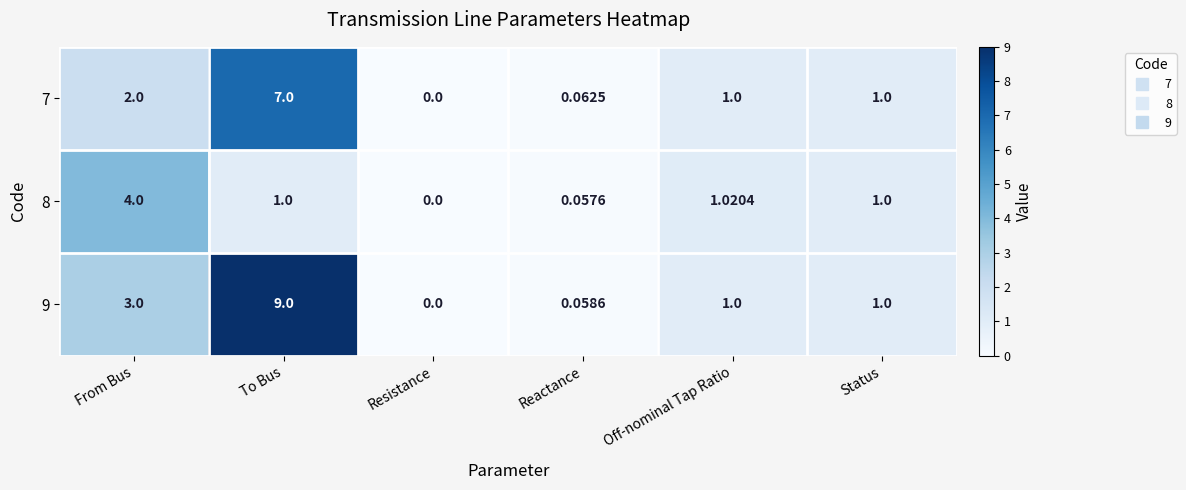

At which category is the sum across all series the highest?

To Bus